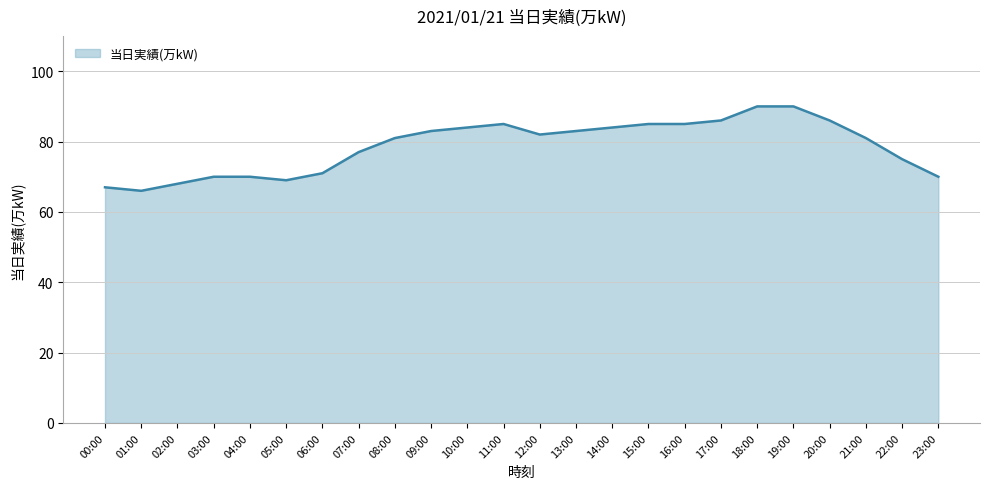

What is the minimum value shown in the chart?

66